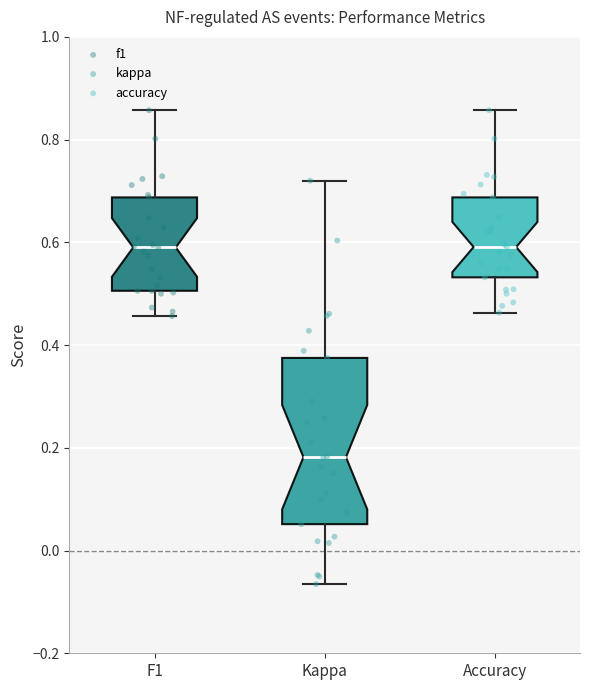

Comparing the boxes themselves (not the whiskers), which one is the tallest?

Kappa